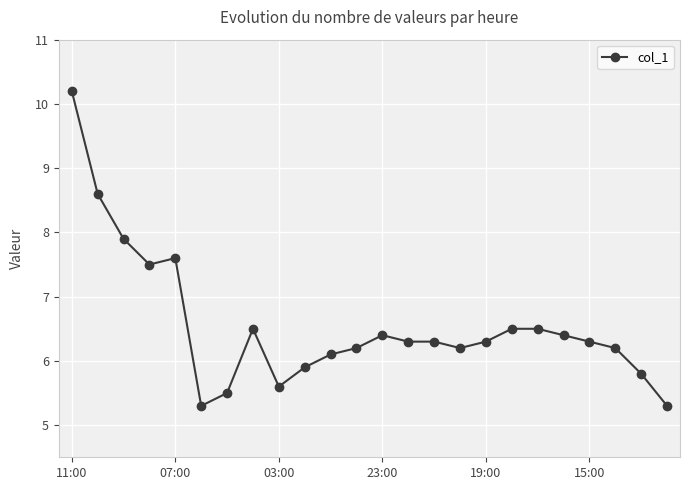

What is the maximum value shown in the chart?

10.2